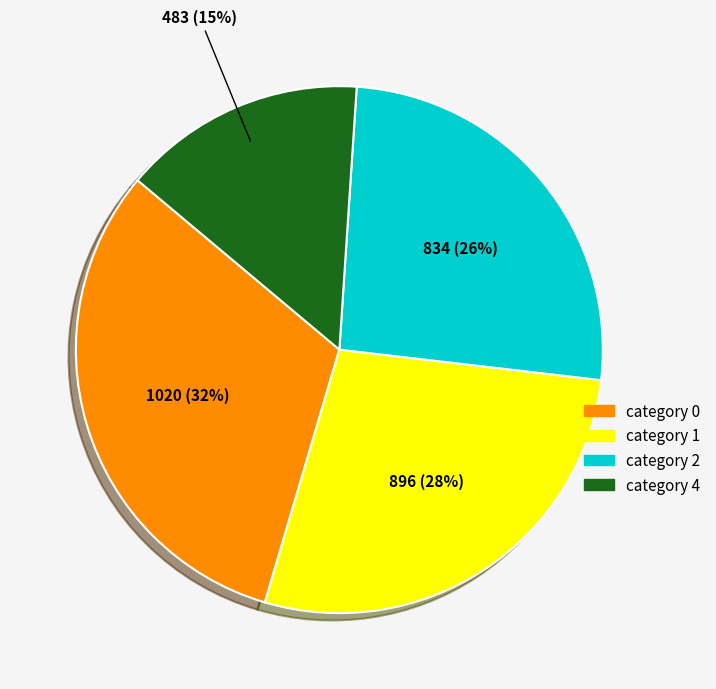

To the nearest percent, what is the difference between the largest and smallest slice percentages?

17%